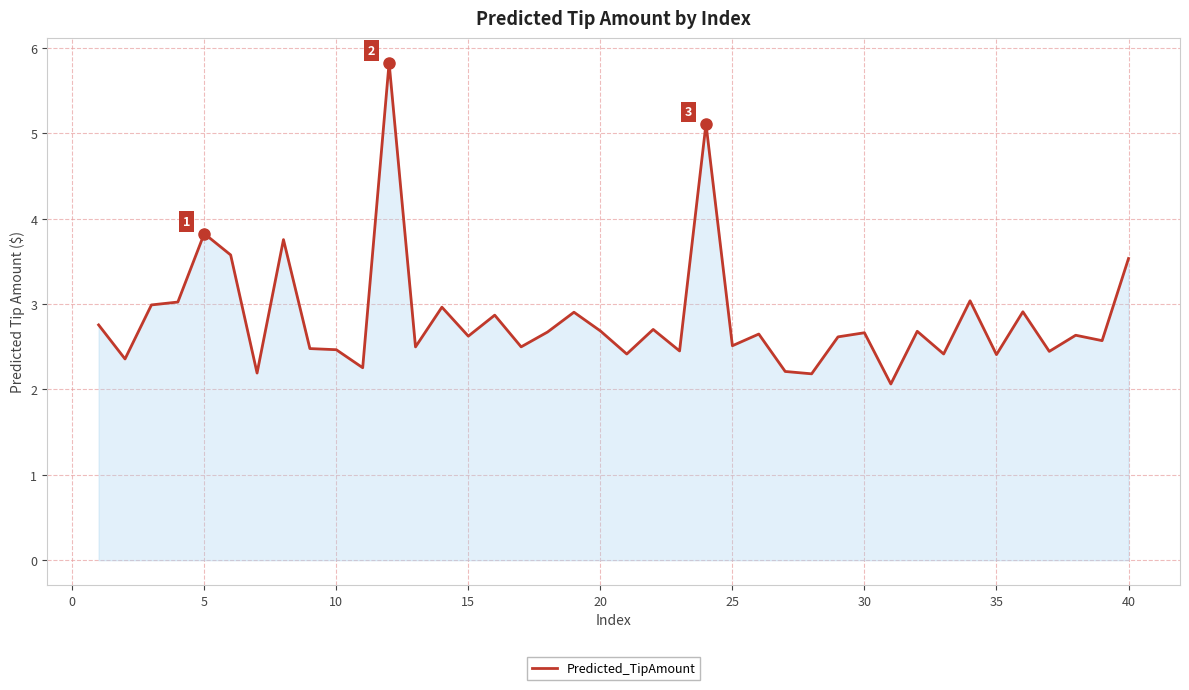

What is the greatest value displayed?

5.8